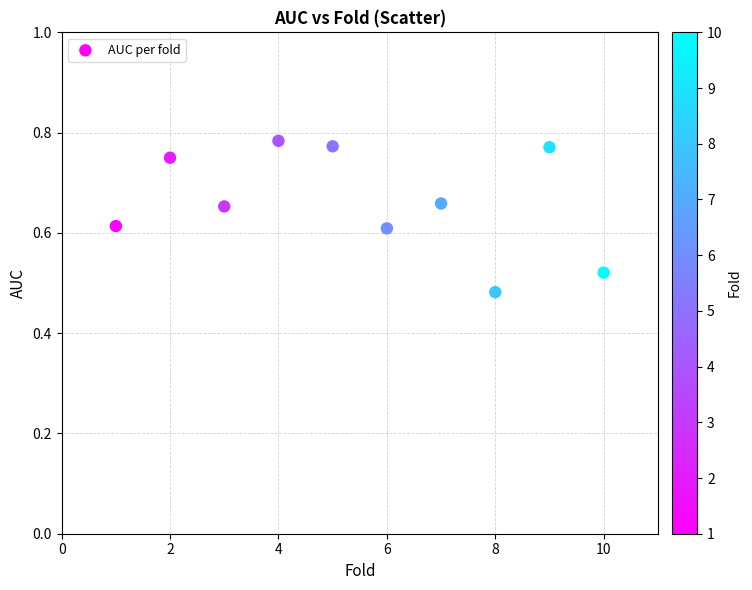

What is the range of Y values (max minus min)?

0.3